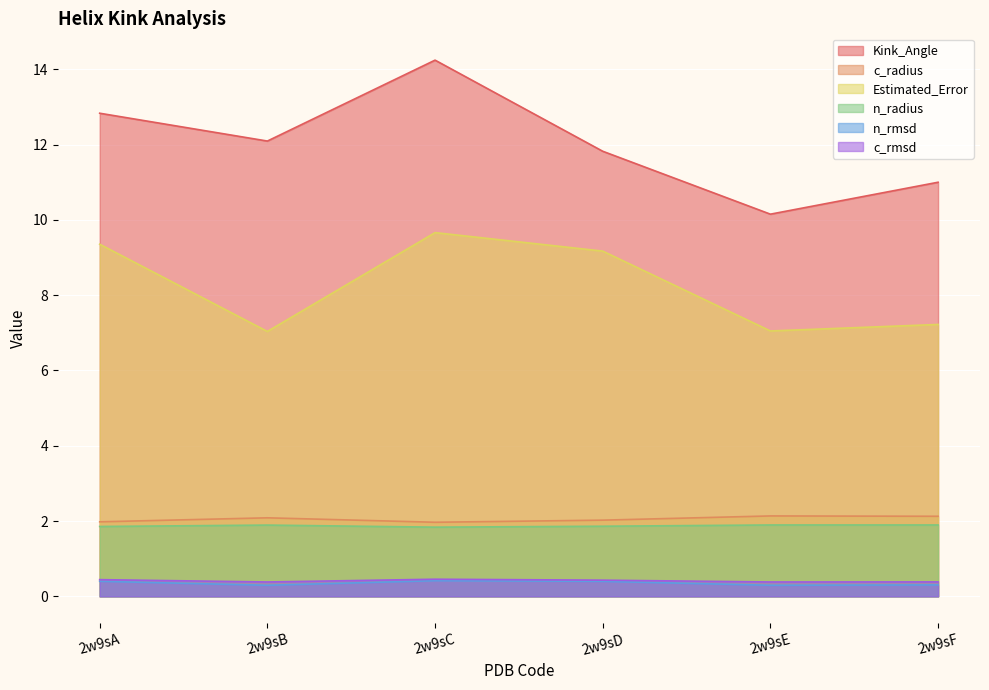

What is the value of the c_radius point at the 5th from the left?

2.1